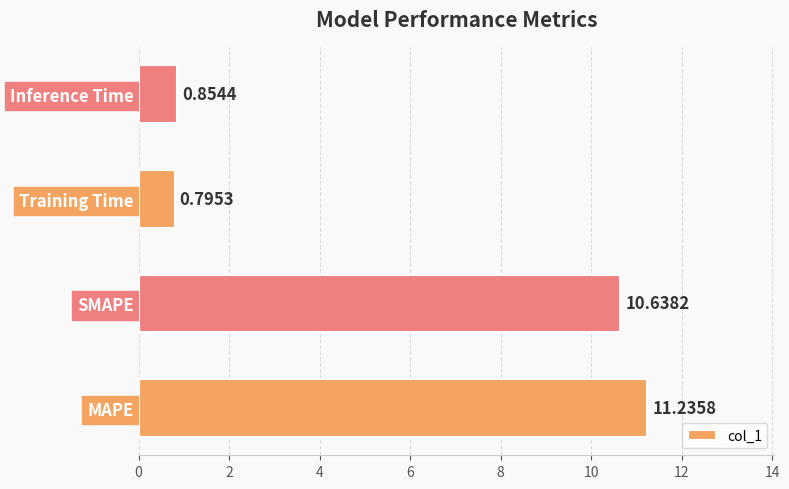

At which label is the value closest to 6?

SMAPE